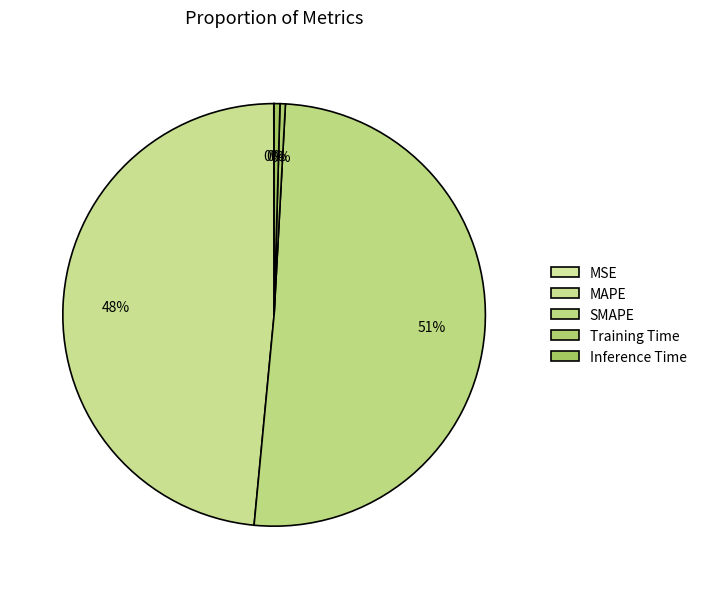

What is the change in value from MSE to Training Time?

+0.1